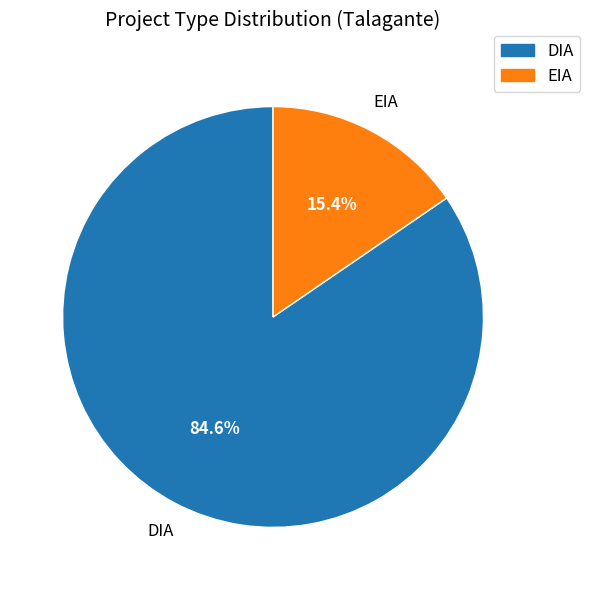

What is the majority slice?

DIA